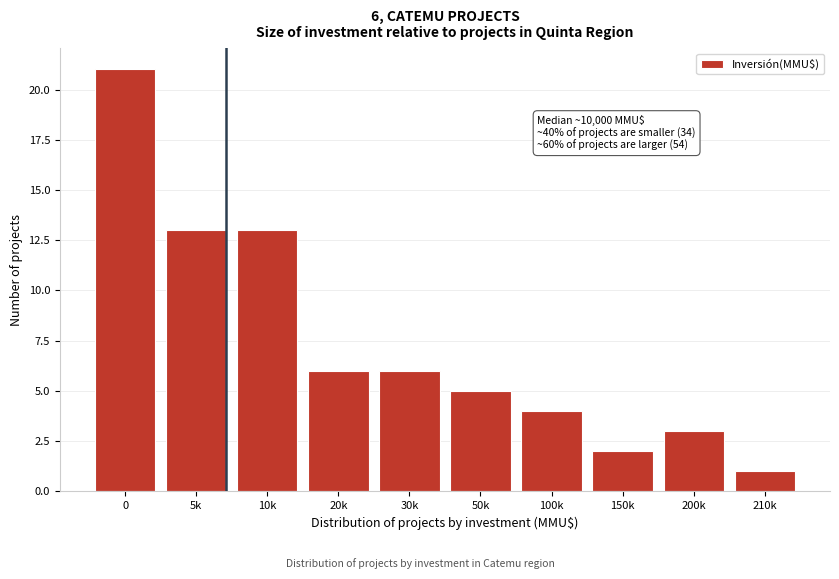

Reading left to right, extract all data points from this chart.

21	13	13	6	6	5	4	2	3	1